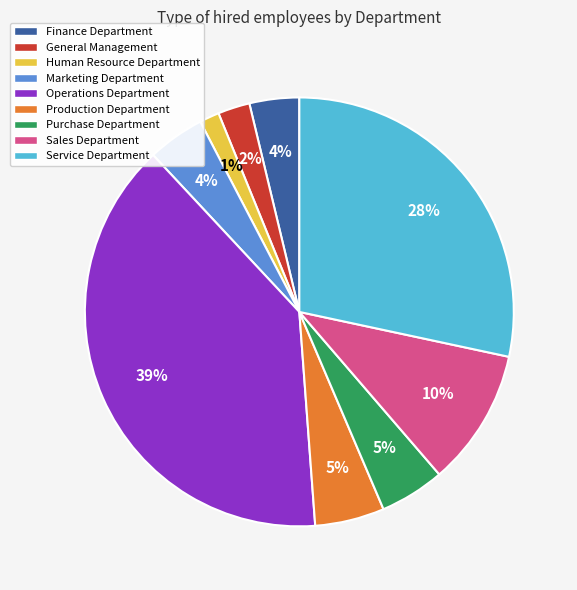

What is the smallest slice in the pie chart?

Human Resource Department